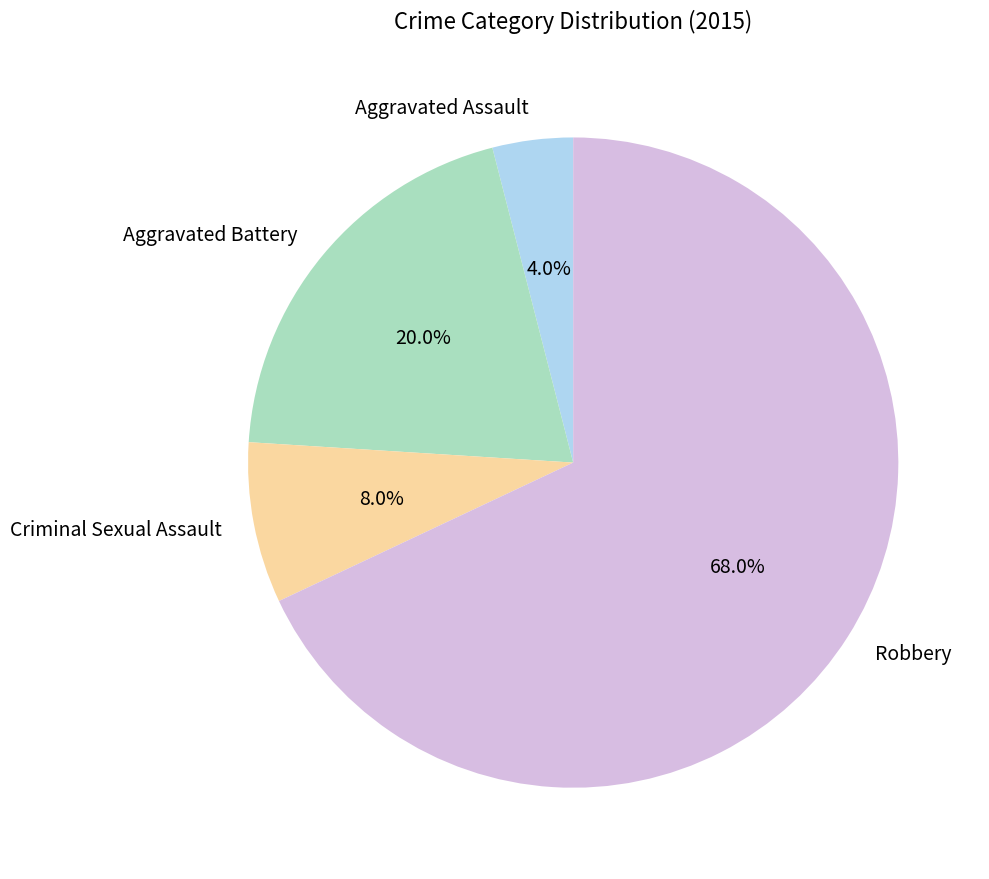

The Aggravated Assault slice represents 4% of the pie. True or false?

True